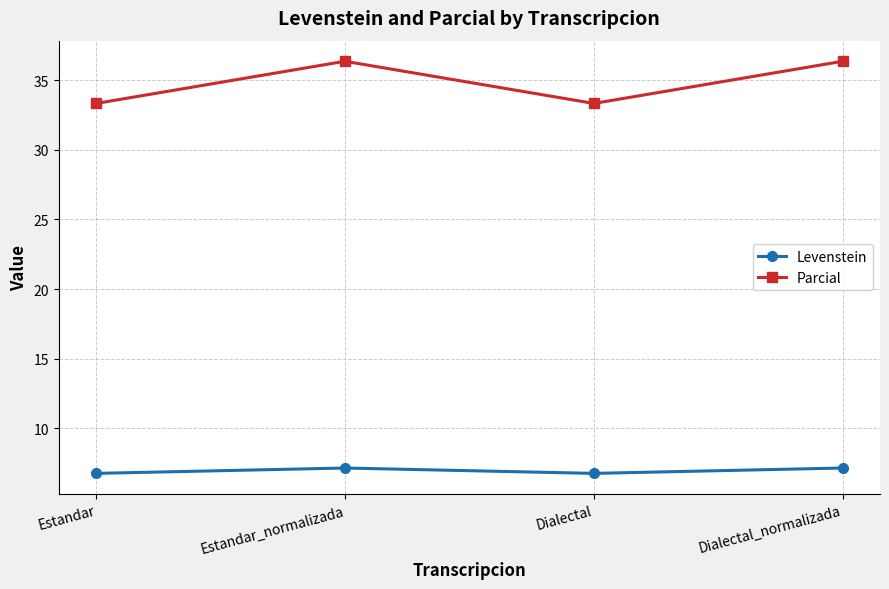

What is the label of the 3rd point from the right?

Estandar_normalizada